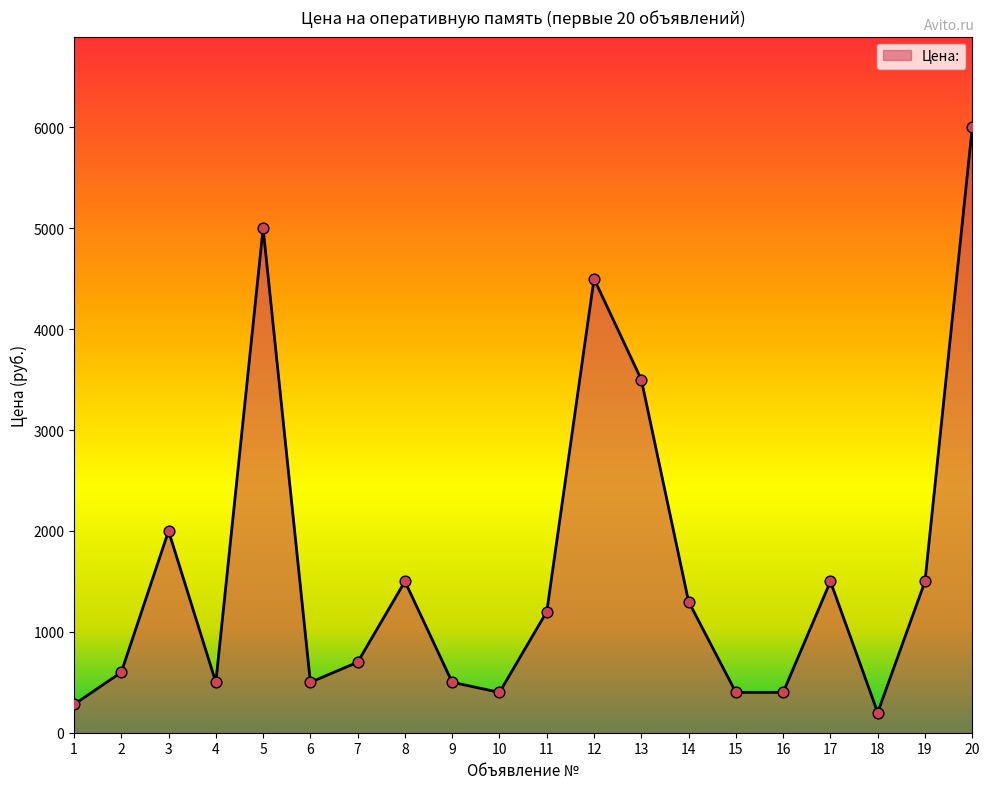

What is the change in value from 4 to 5?

+4500